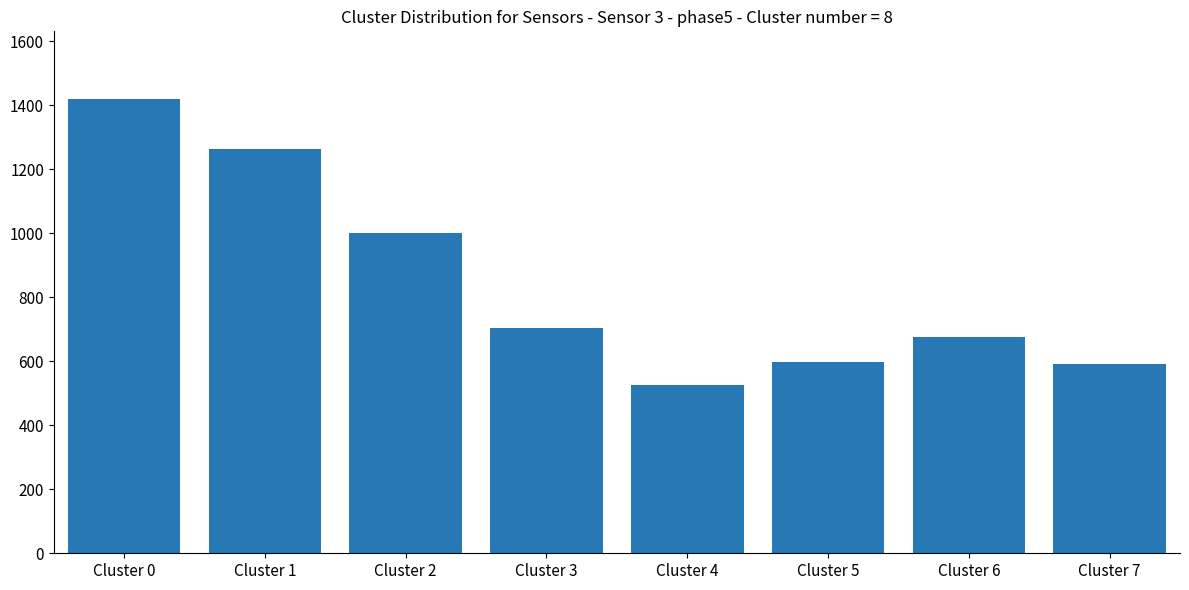

What is the smallest value displayed?

525.5